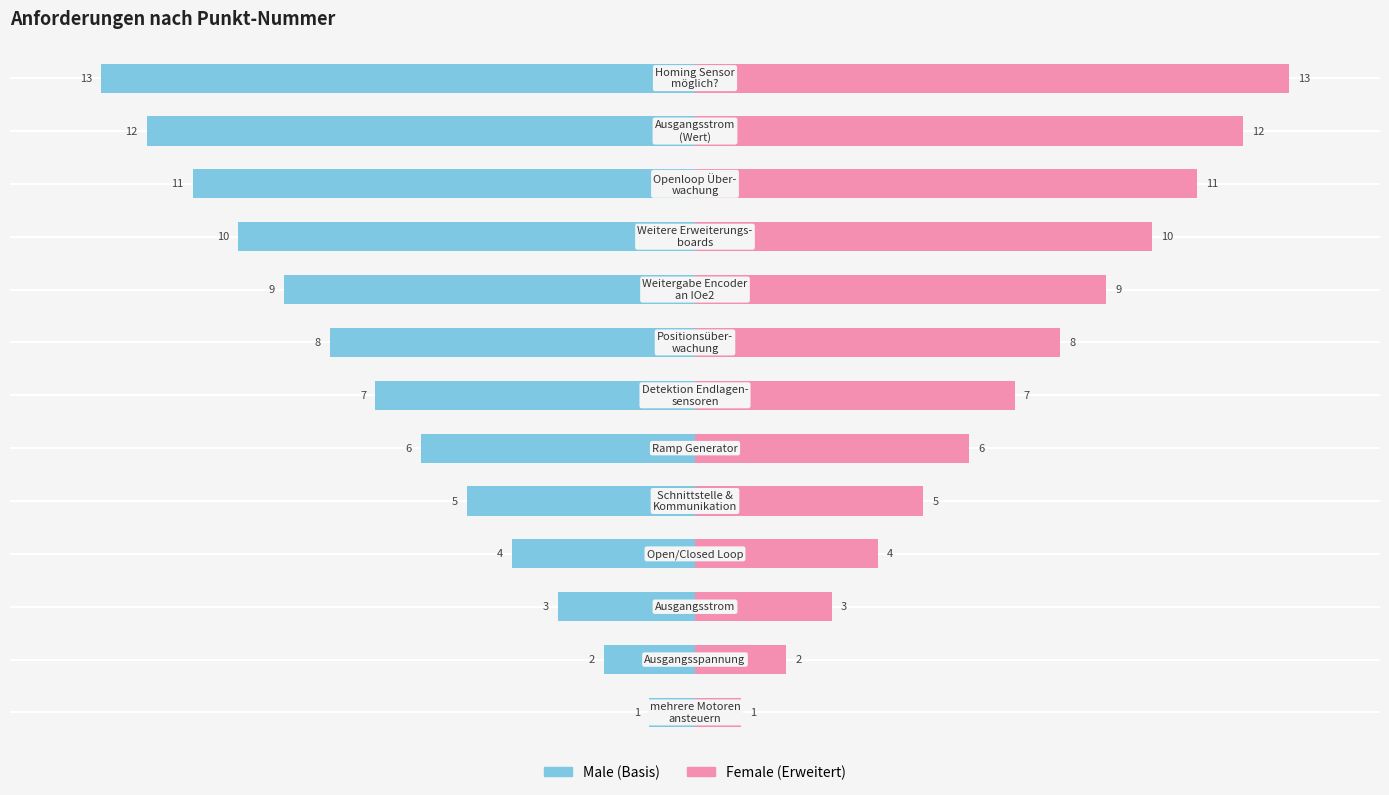

Reading right to left, transcribe all the data shown in this chart.

Male: -13	-12	-11	-10	-9	-8	-7	-6	-5	-4	-3	-2	-1
Female: 13	12	11	10	9	8	7	6	5	4	3	2	1